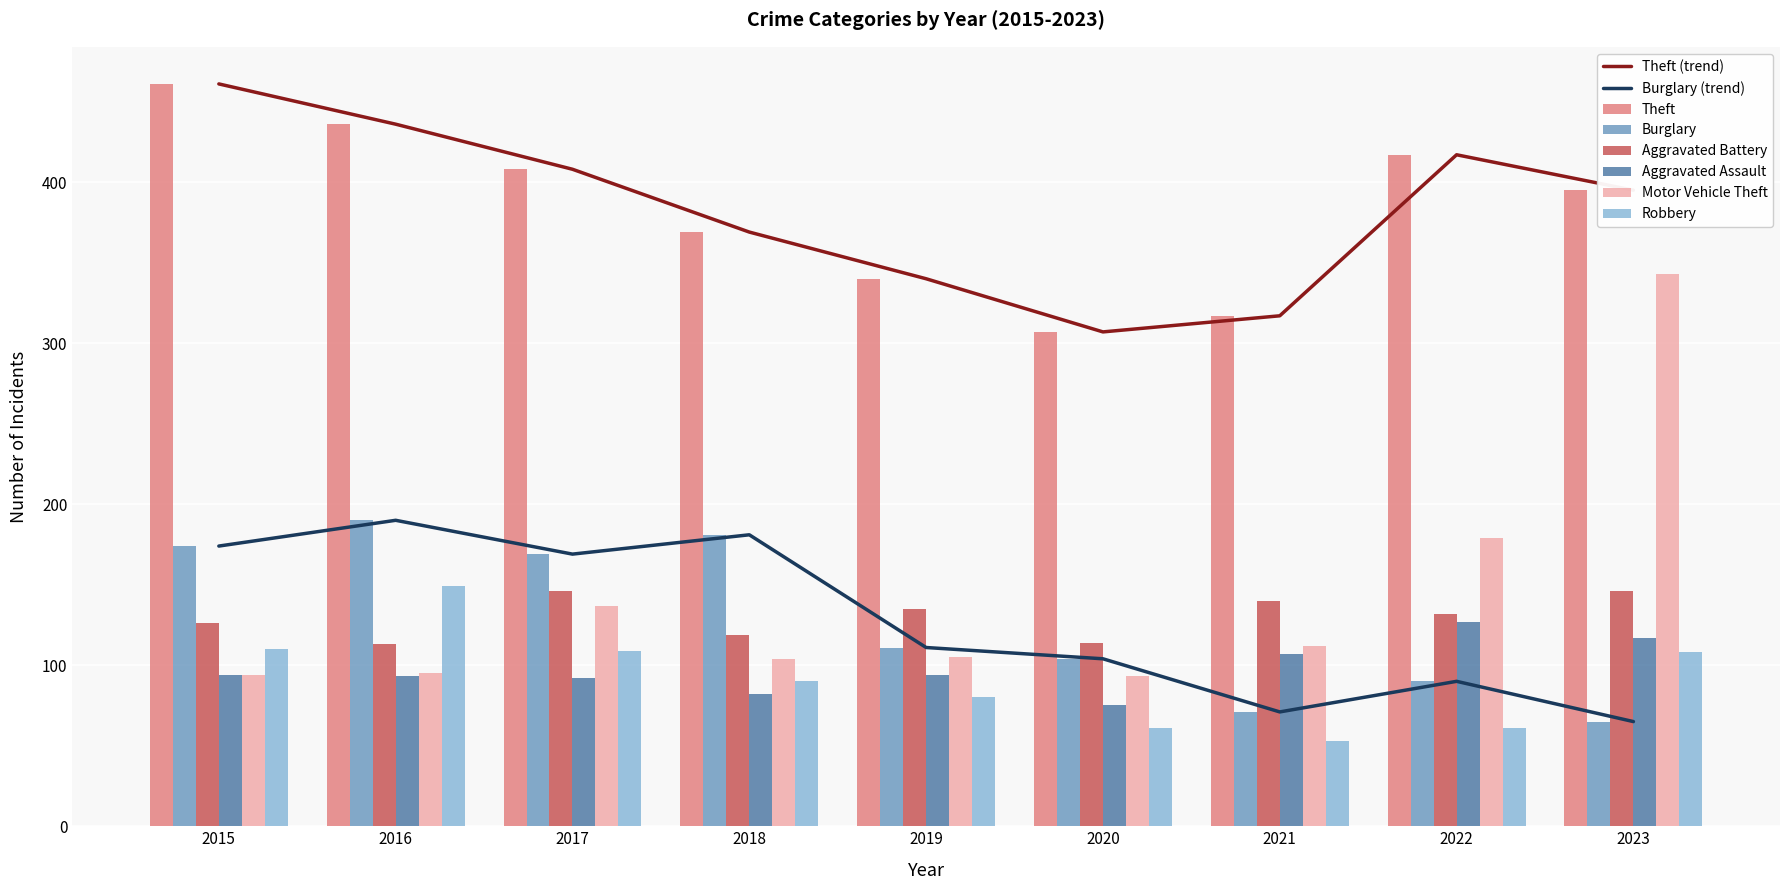

What is the value of the Aggravated Assault bar at the 3rd from the left?

92